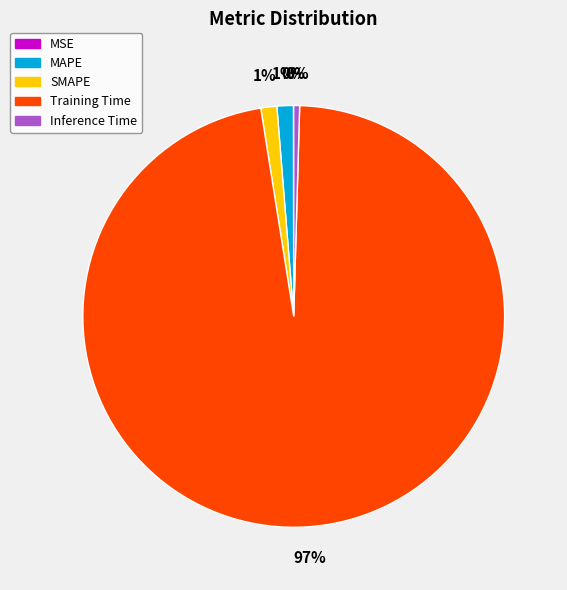

To the nearest percent, what portion does MAPE represent?

1%